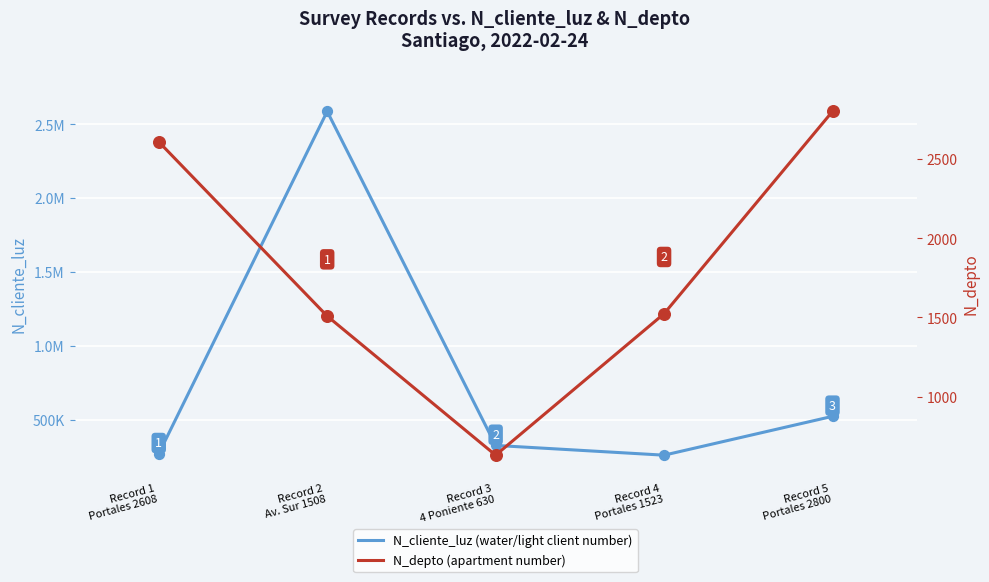

At how many categories does at least one series exceed 337151?

2